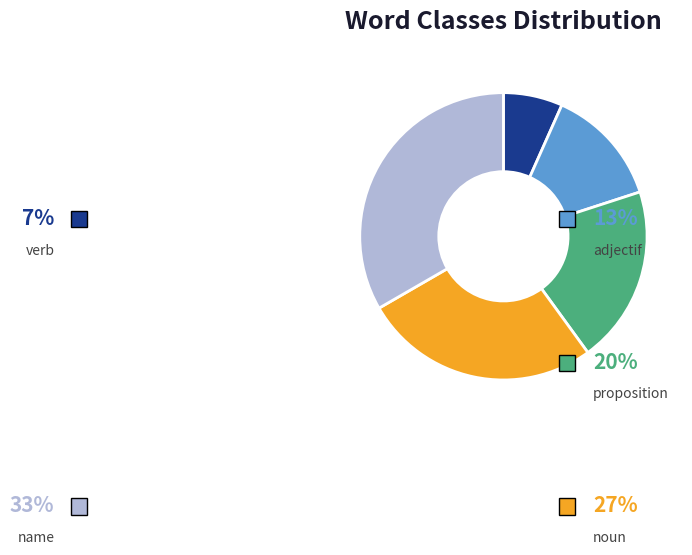

To the nearest percent, what percentage of the pie is proposition?

20%